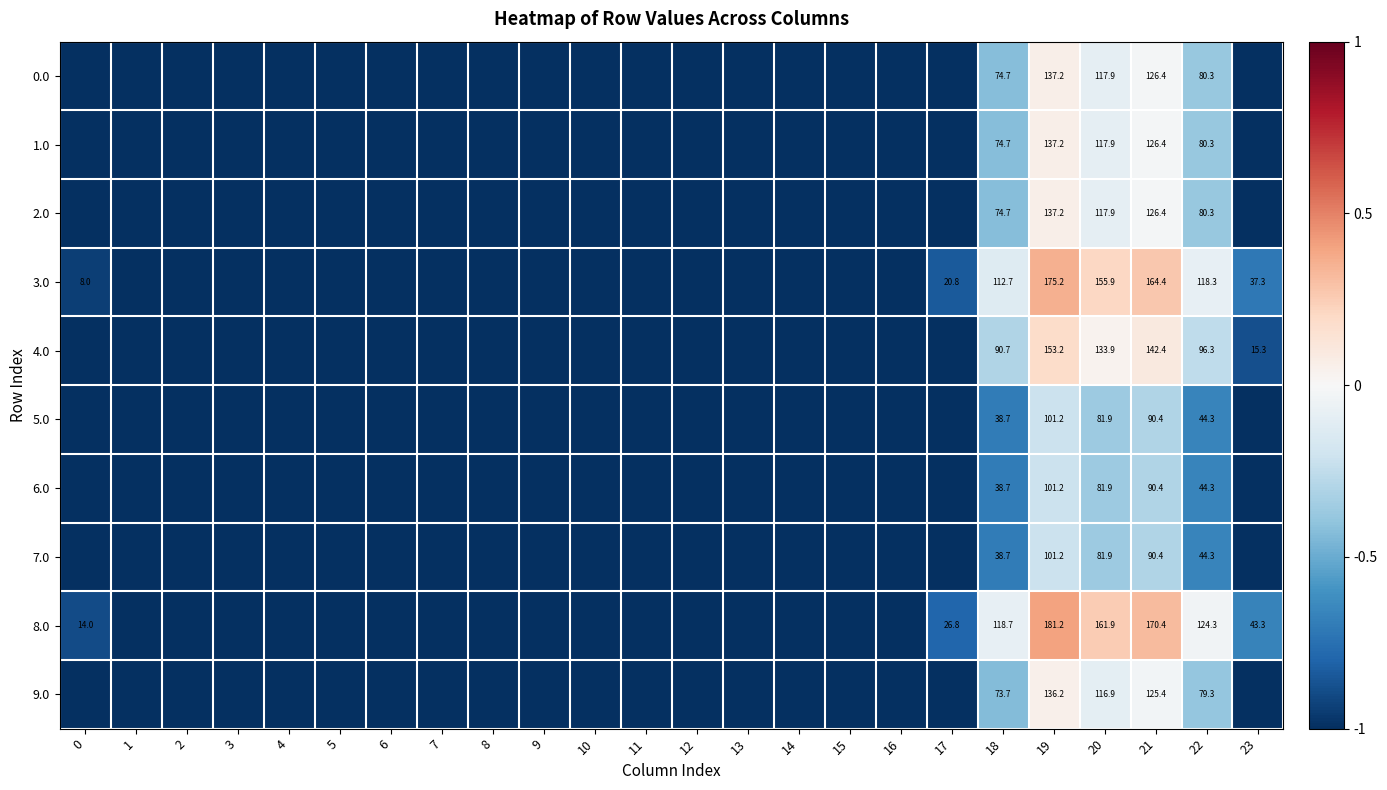

Is it true that 2.0 equals 126.4 at 21?

True